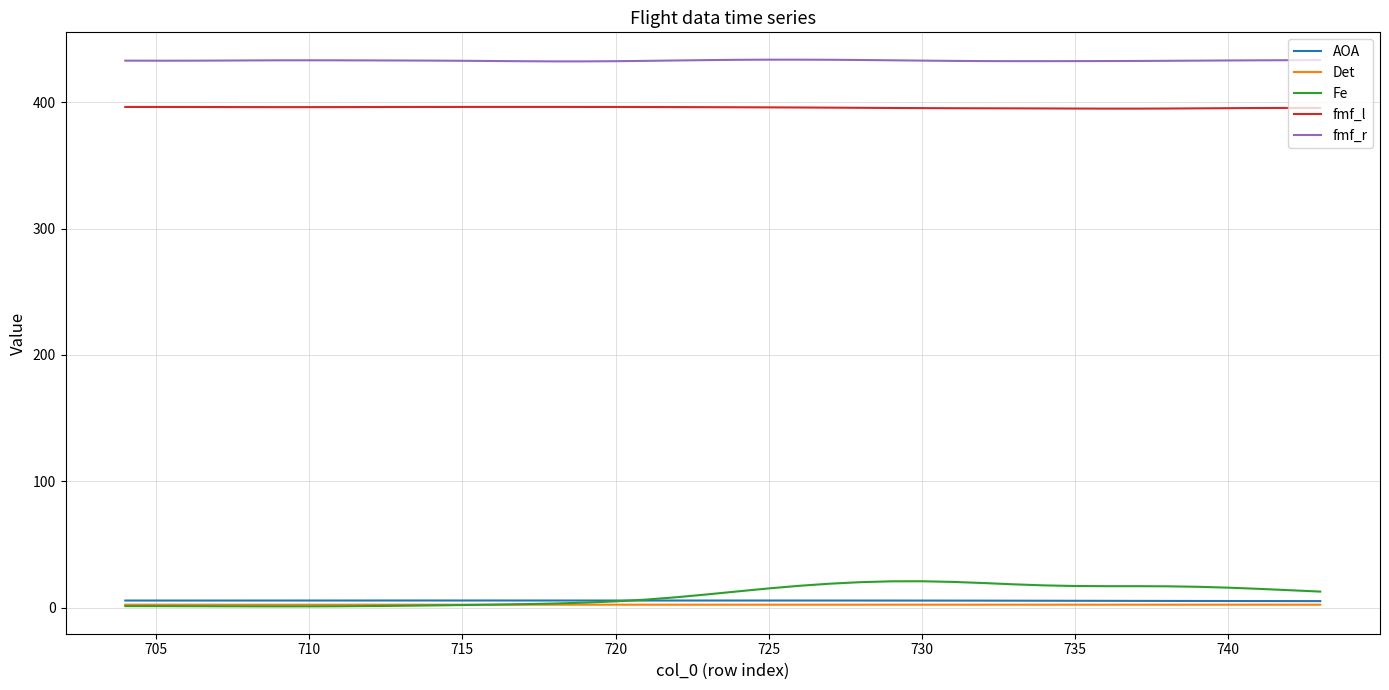

True or false: fmf_l and Fe cross at least once.

False